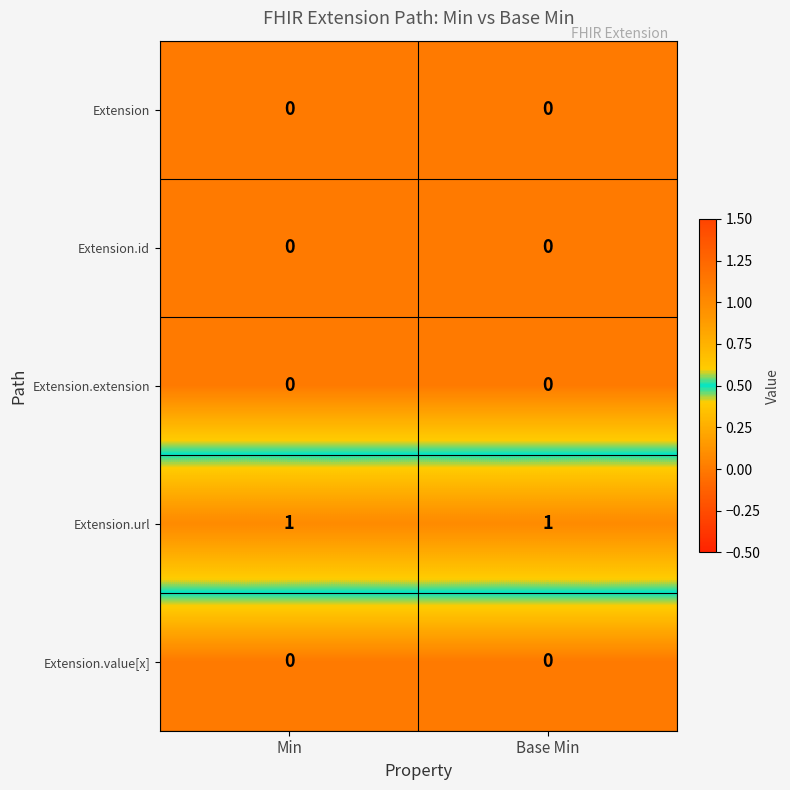

What is the spread (max minus min) of values at Base Min?

1